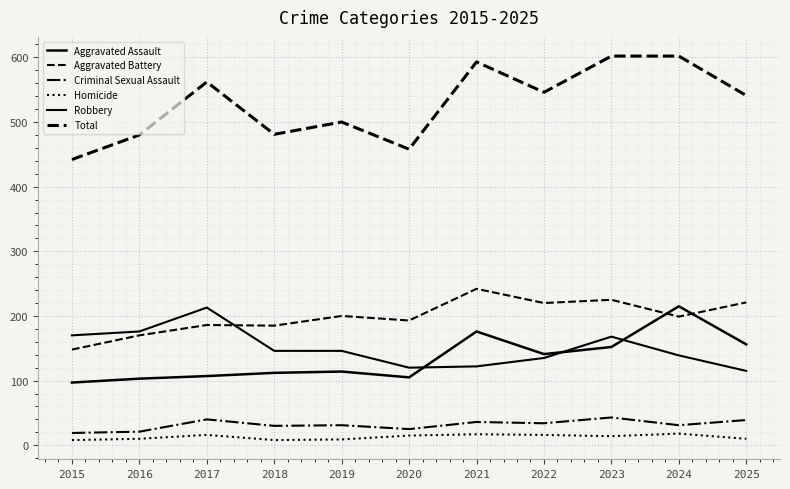

Is this an area chart (filled region under the line)?

No